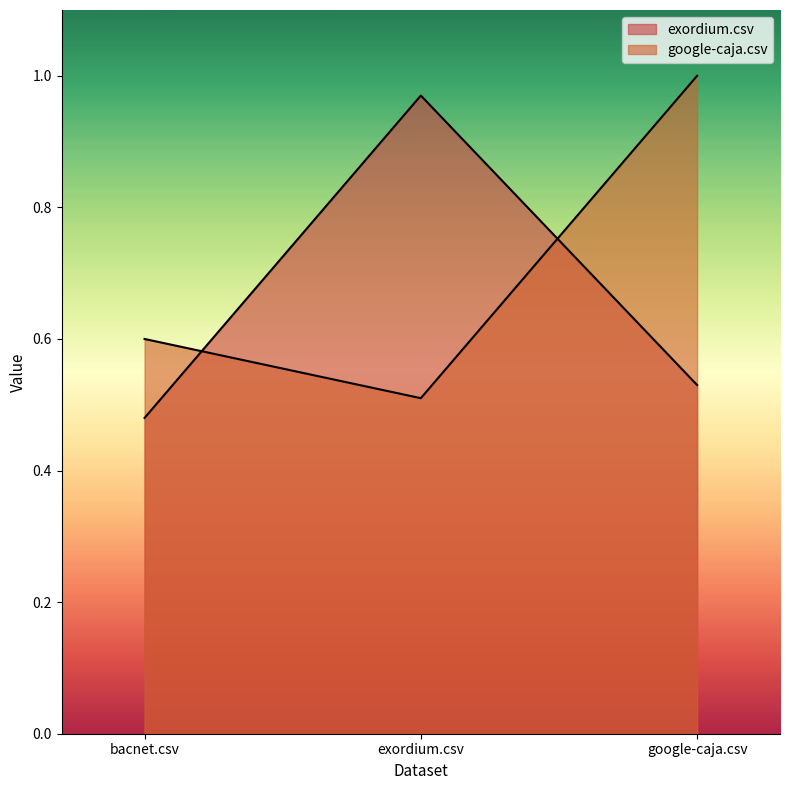

True or false: exordium.csv has a value of 0.7 at google-caja.csv.

False